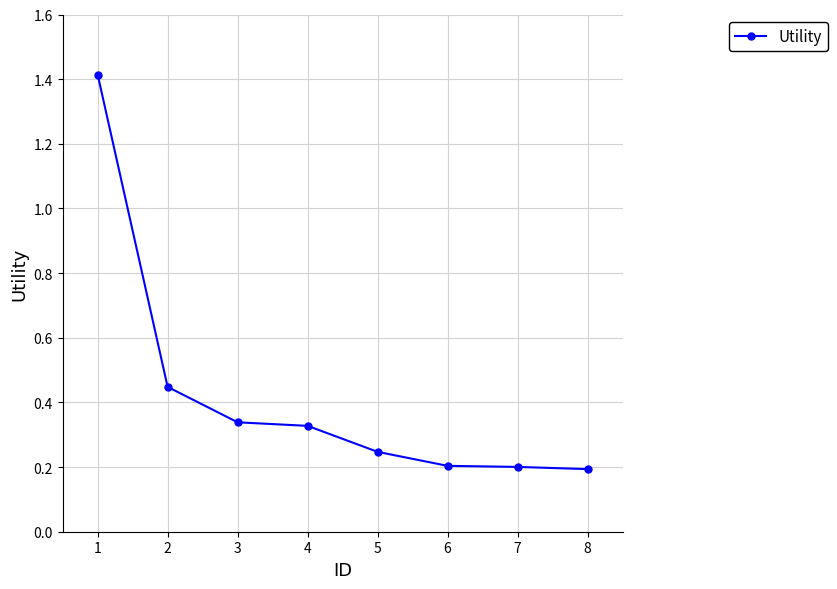

How many values are between 0 and 1?

7